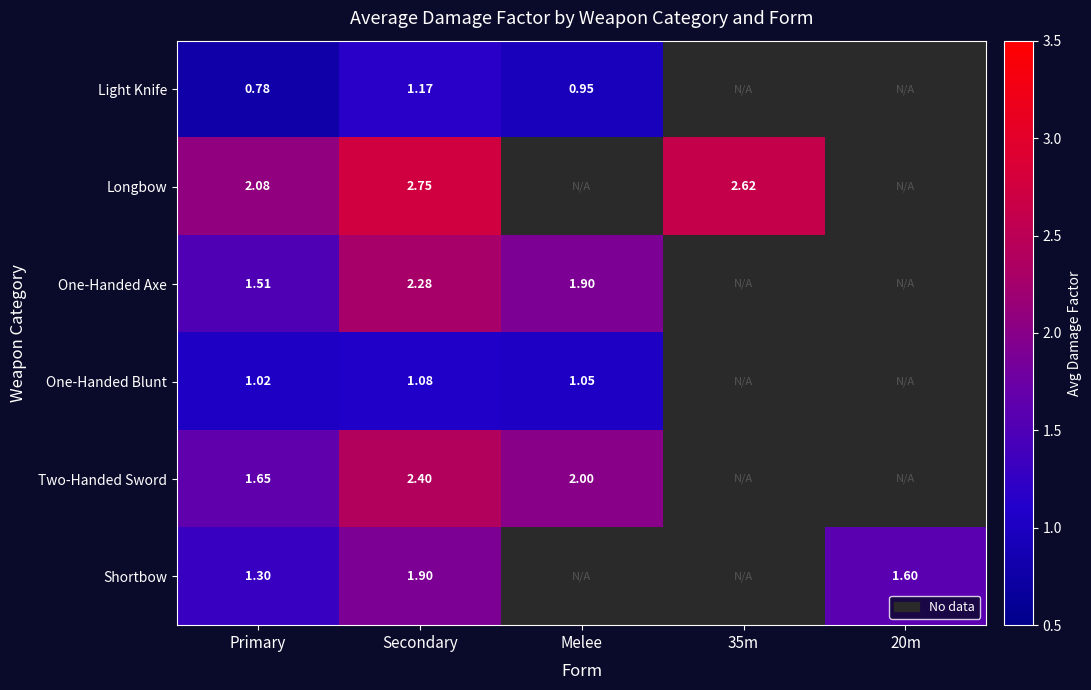

How many data points in Light Knife are less than 1?

2